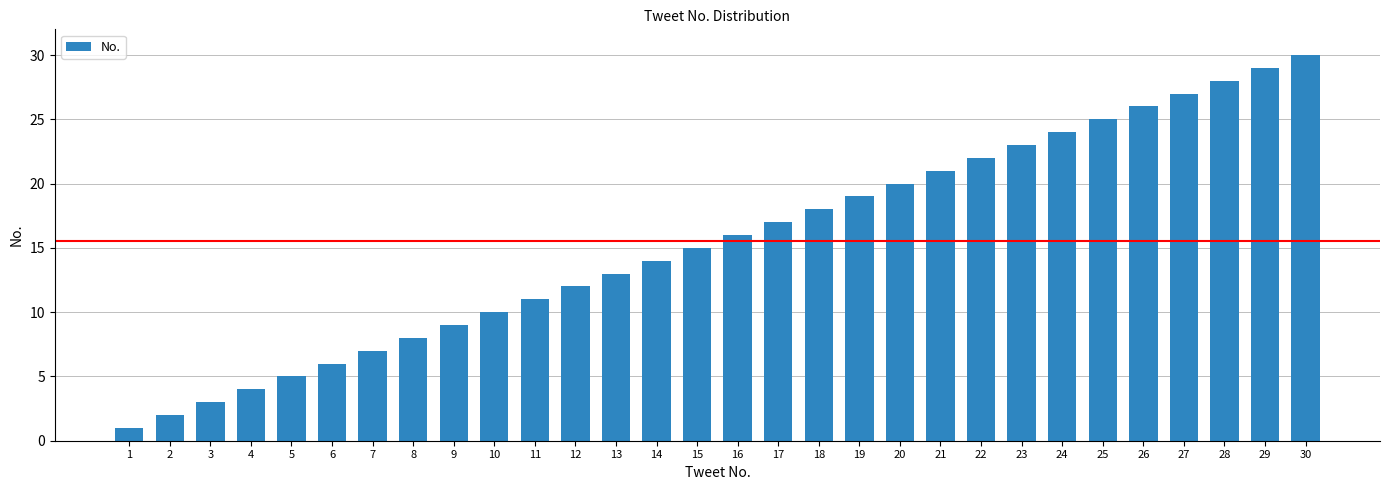

Which has a higher value, 21 or 16?

21